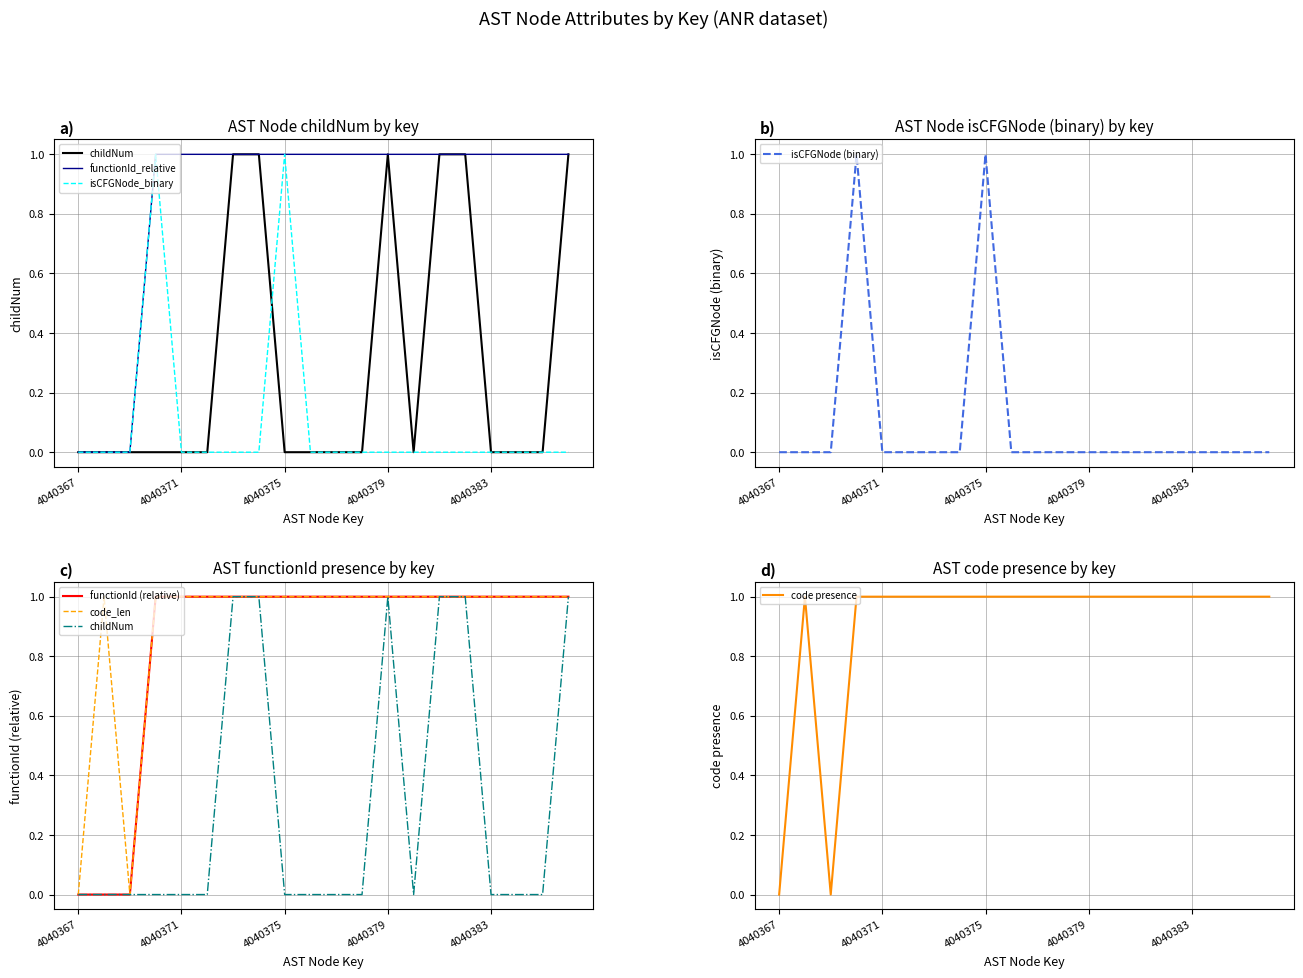

List the series in order of their peak value, highest first.

childNum, isCFGNode_binary, functionId_relative, code_len